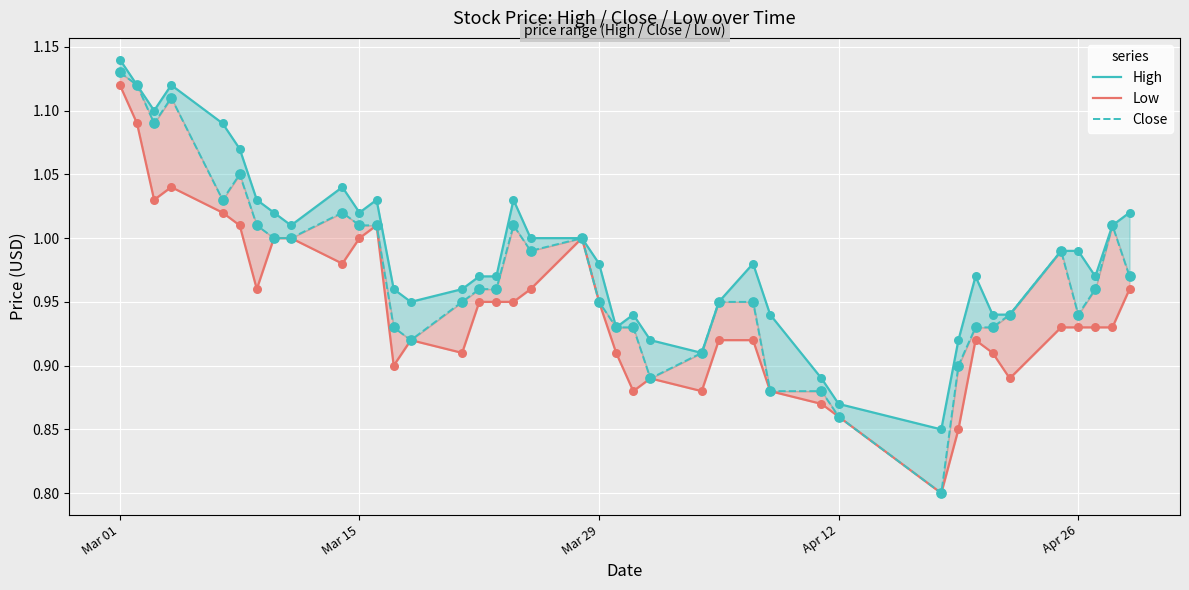

Is the value of Low at 11 greater than the value of Close at 37?

Yes